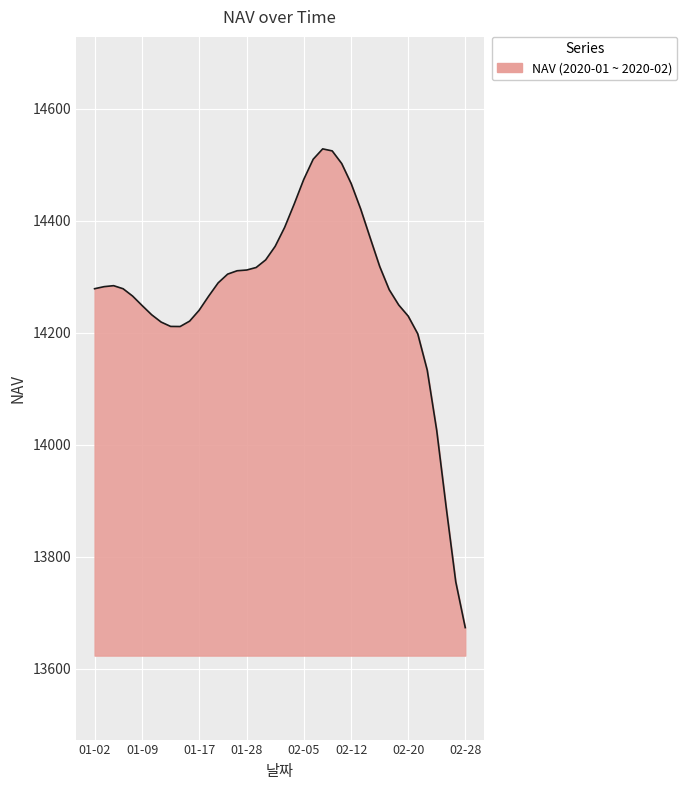

What is the difference between the maximum and minimum values?

854.9